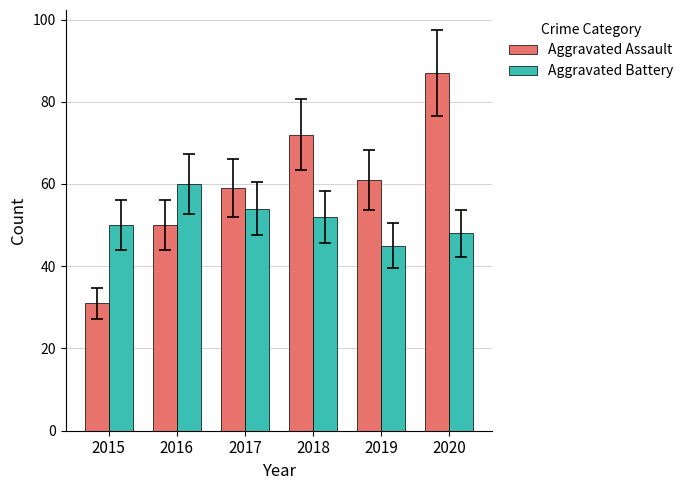

Rank the series by their maximum value, from lowest to highest.

Aggravated Battery, Aggravated Assault